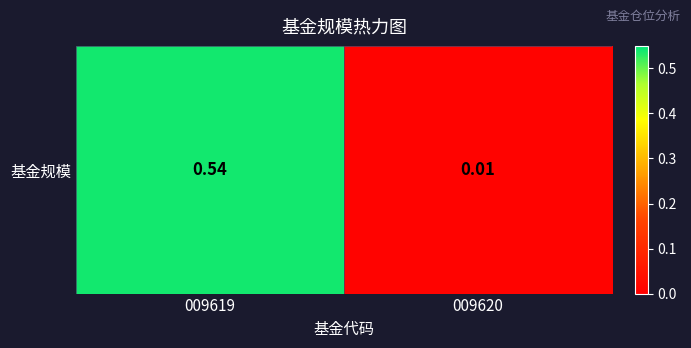

What is the average value?

0.3